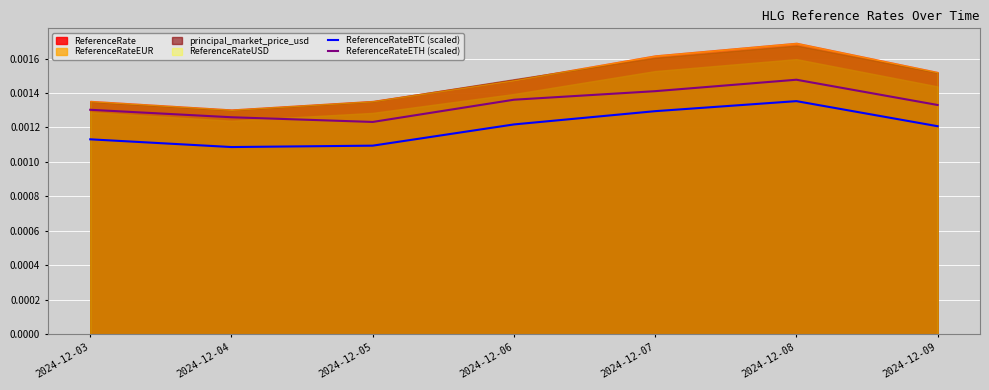

Between 2024-12-03 and 2024-12-04, which series saw the biggest shift?

ReferenceRateBTC (scaled)